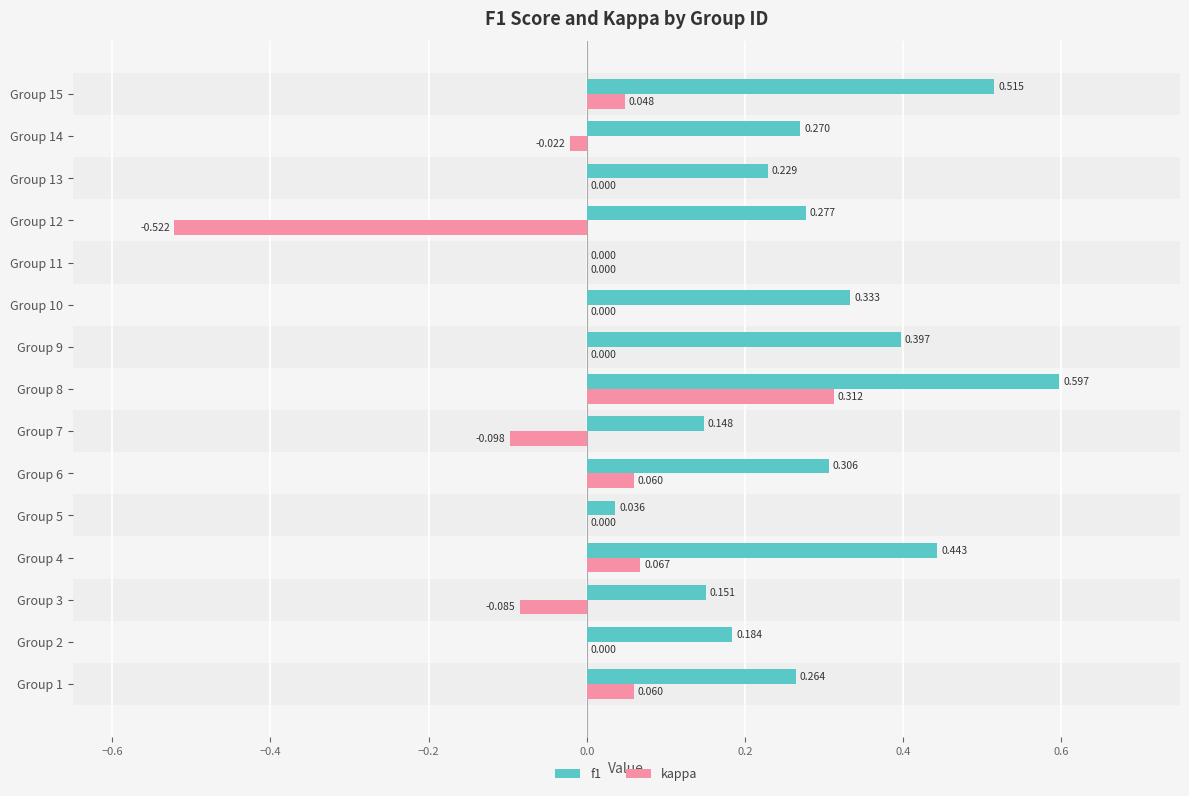

Which series changed the most between Group 3 and Group 7?

kappa